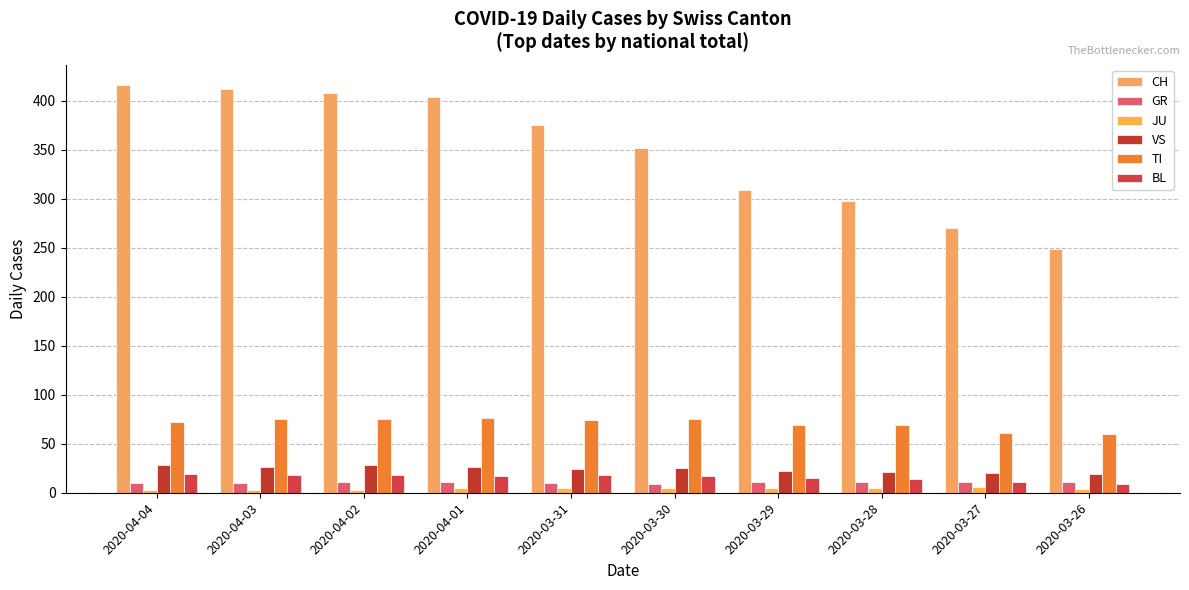

Is it true that GR equals 9 at 2020-03-30?

True